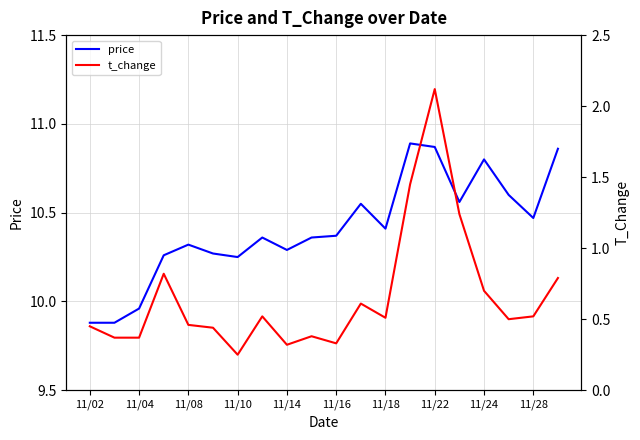

The price series shows 5.8 at 11/22. True or false?

False